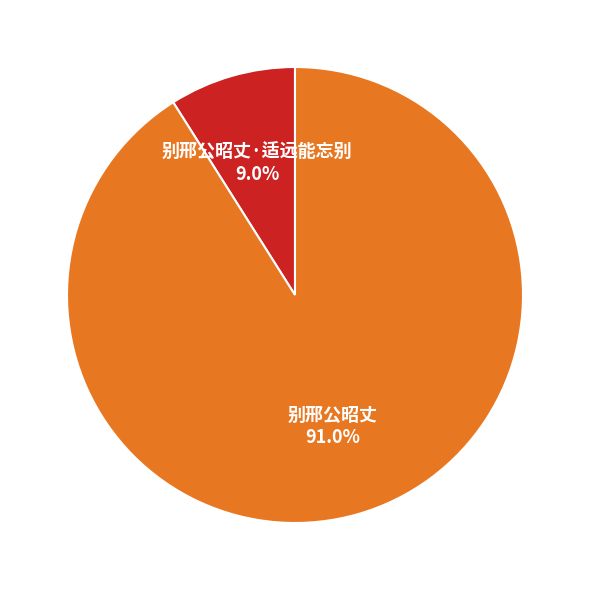

Rank the categories by value from lowest to highest.

别邢公昭丈·适远能忘别, 别邢公昭丈